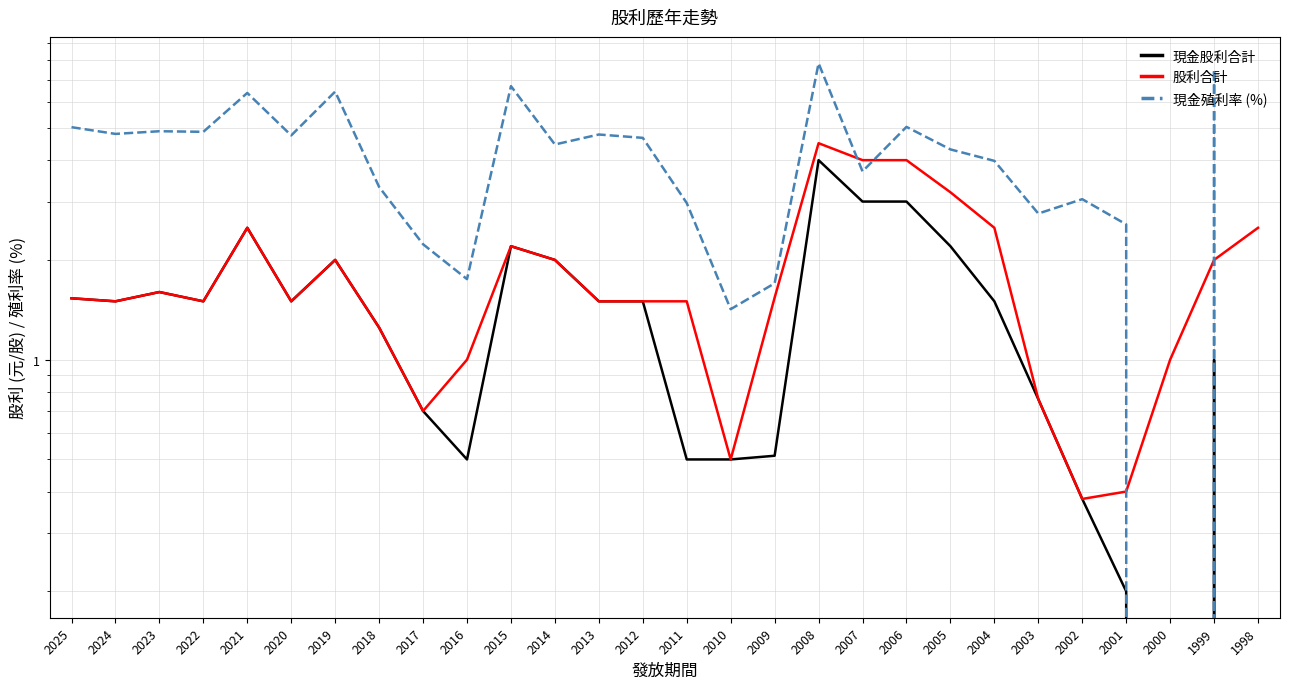

True or false: 股利合計 and 現金股利合計 cross at least once.

False